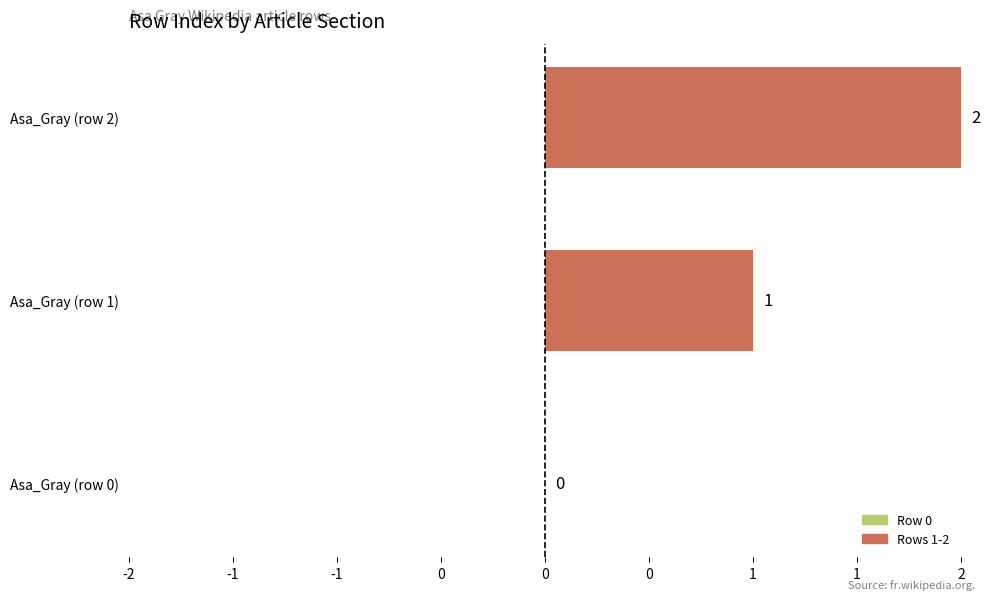

At which category does the chart reach its minimum across all series?

Asa_Gray (row 0)